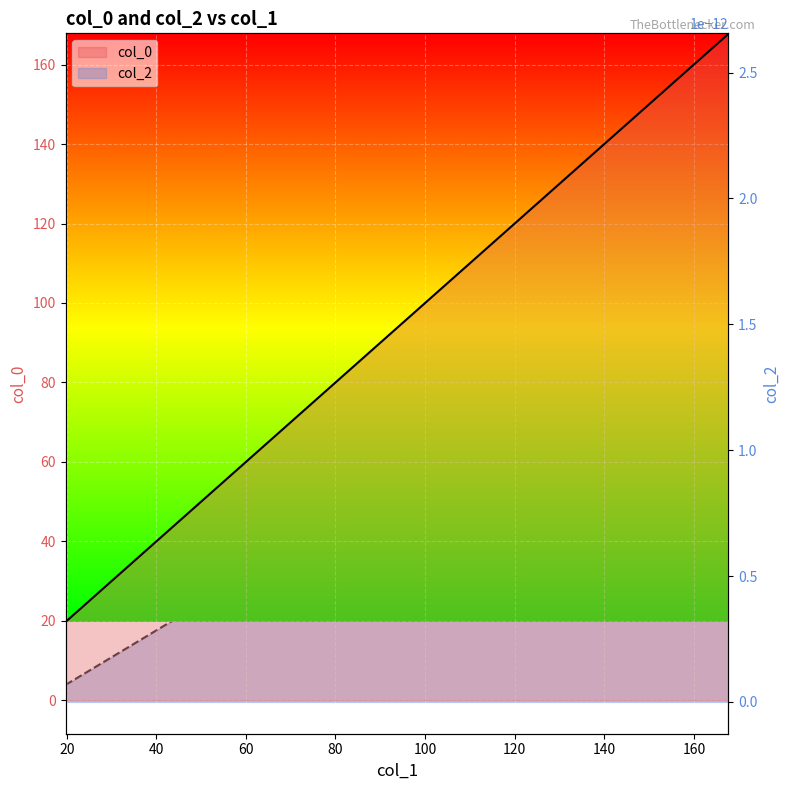

What is the ratio of the value at 128.27032814613932 to the value at 78.94544348972205?

1.6